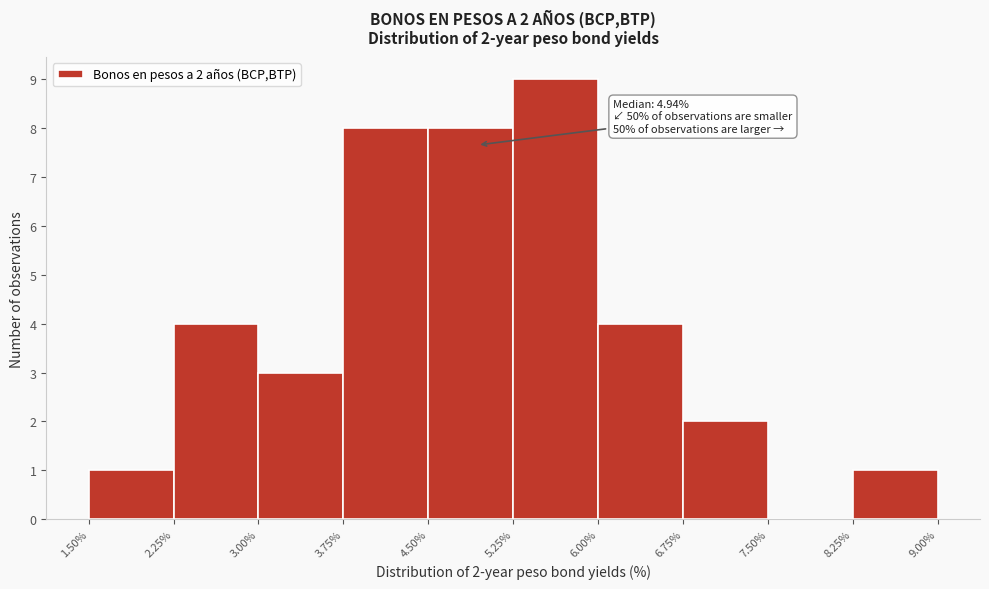

Which range on the x-axis has the tallest bar?

5.25% to 6.00%